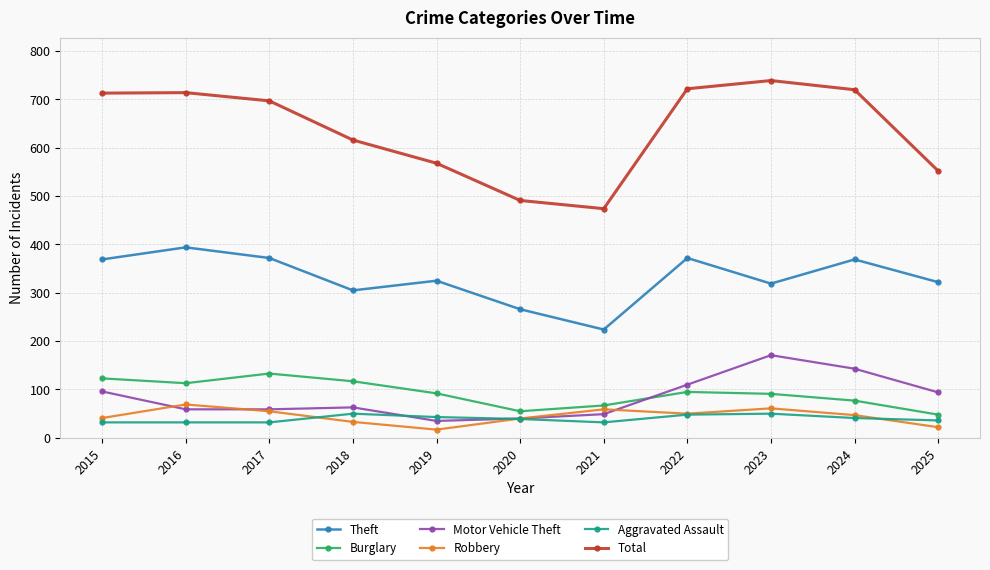

True or false: Robbery and Burglary cross at least once.

False